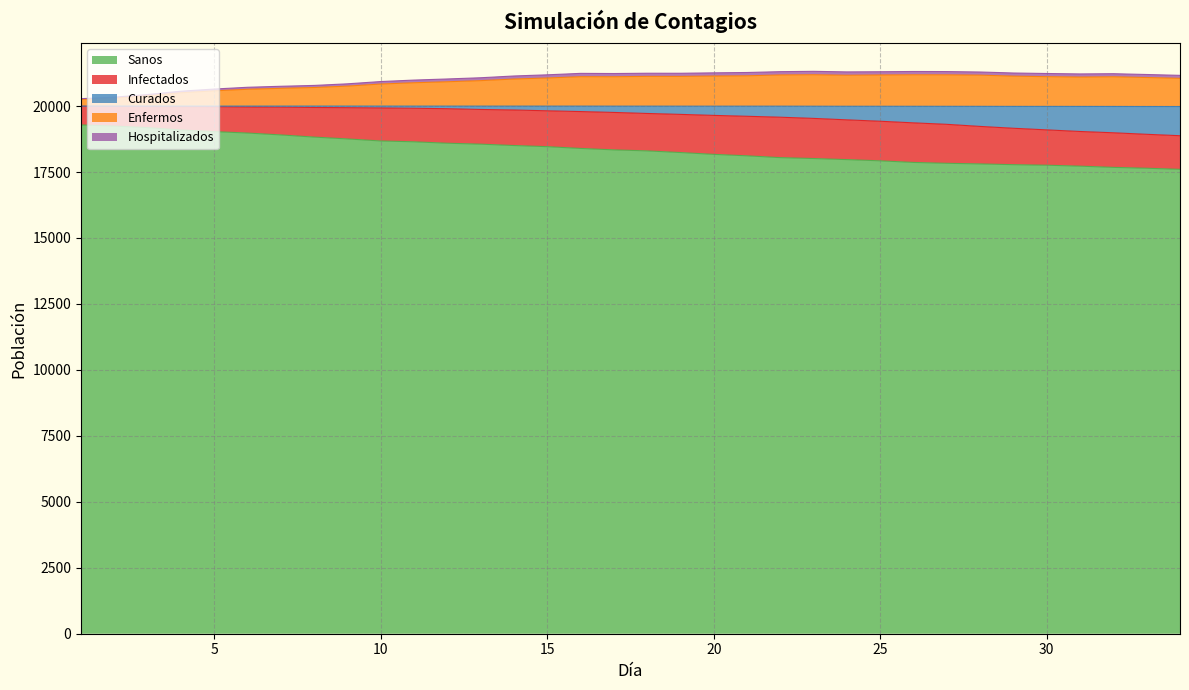

True or false: Hospitalizados and Curados intersect in this chart.

False